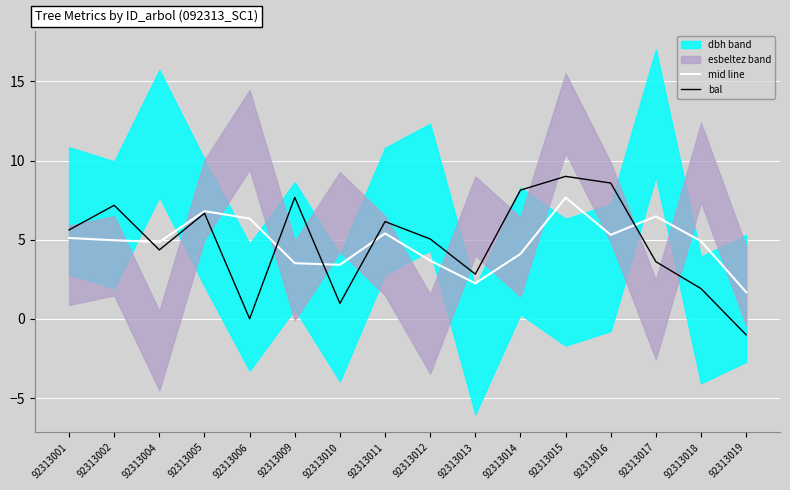

Where does the mid line series first go above 4?

92313001